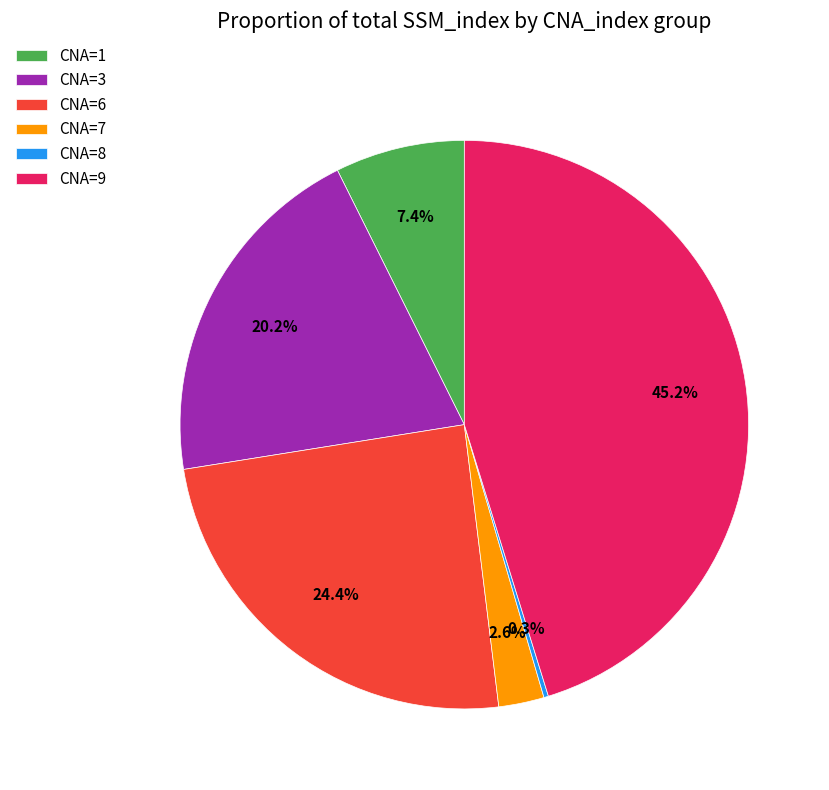

How much of the chart is everything except CNA=3?

79.8%